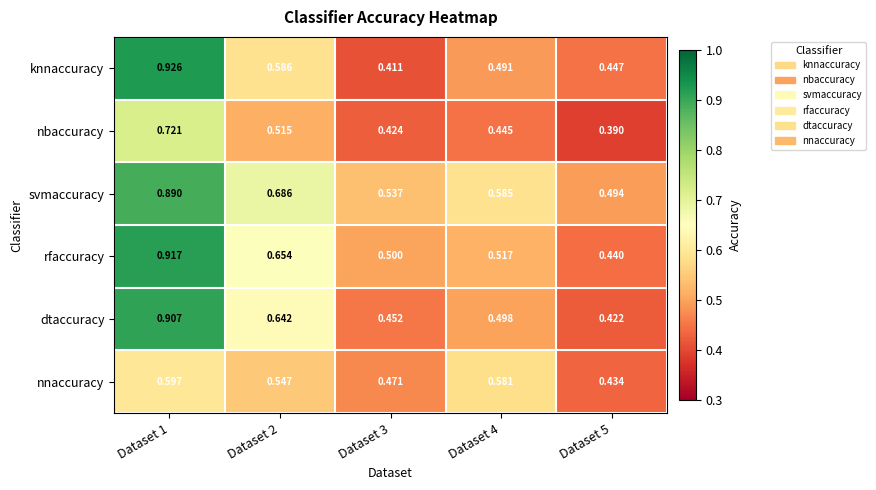

Which series has the largest range (max minus min)?

knnaccuracy